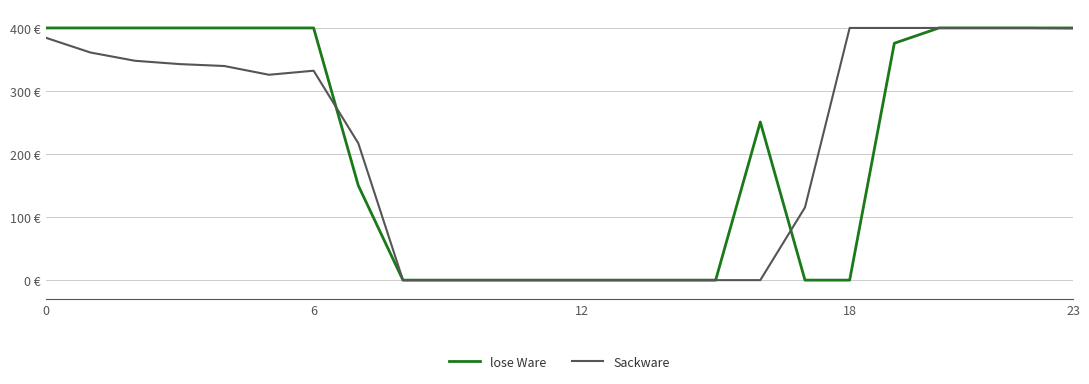

Is this an area chart (filled region under the line)?

No